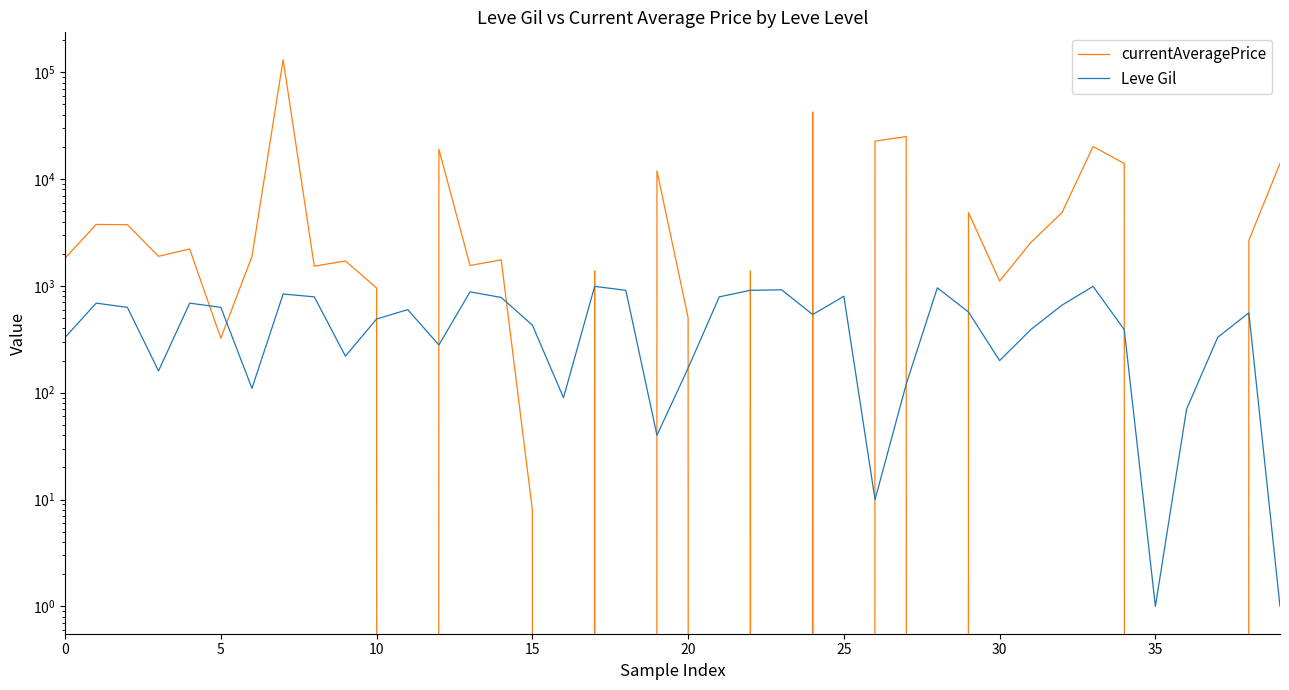

What is the greatest value displayed?

131250